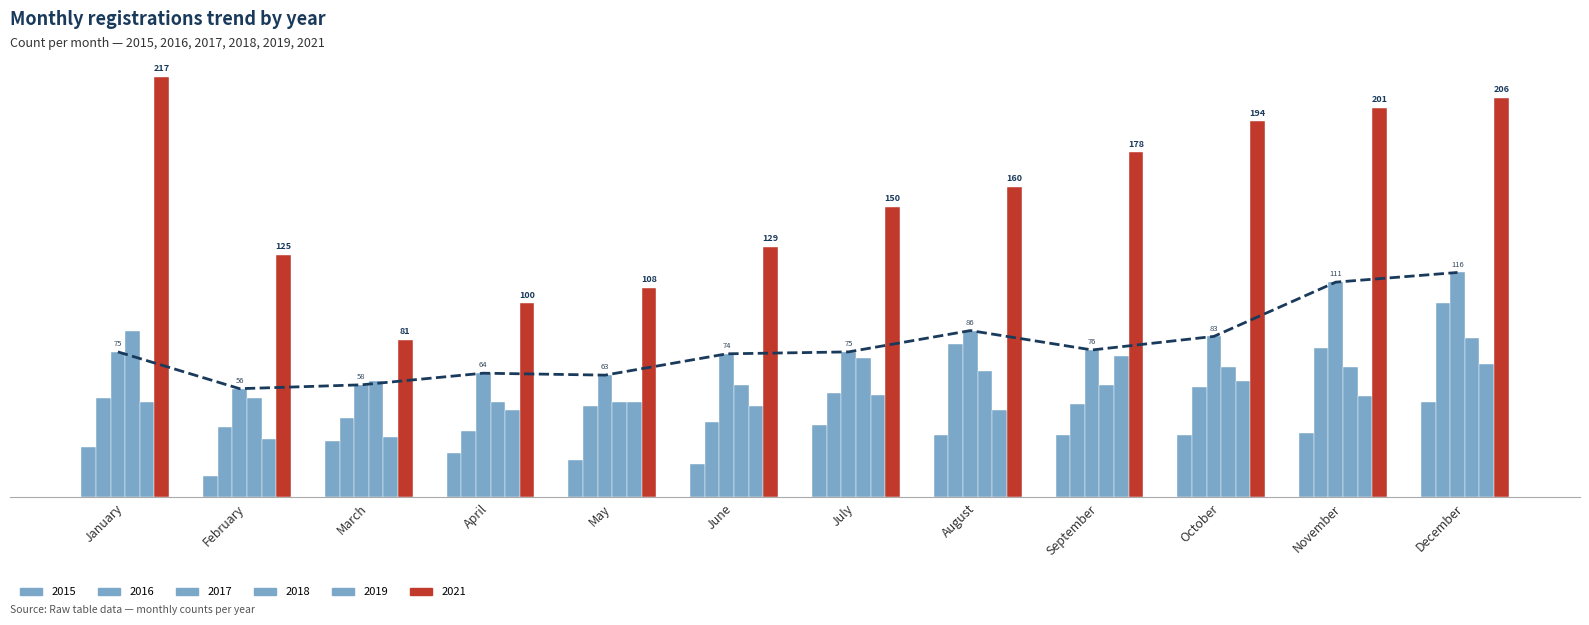

Which series has the widest spread of values?

2021